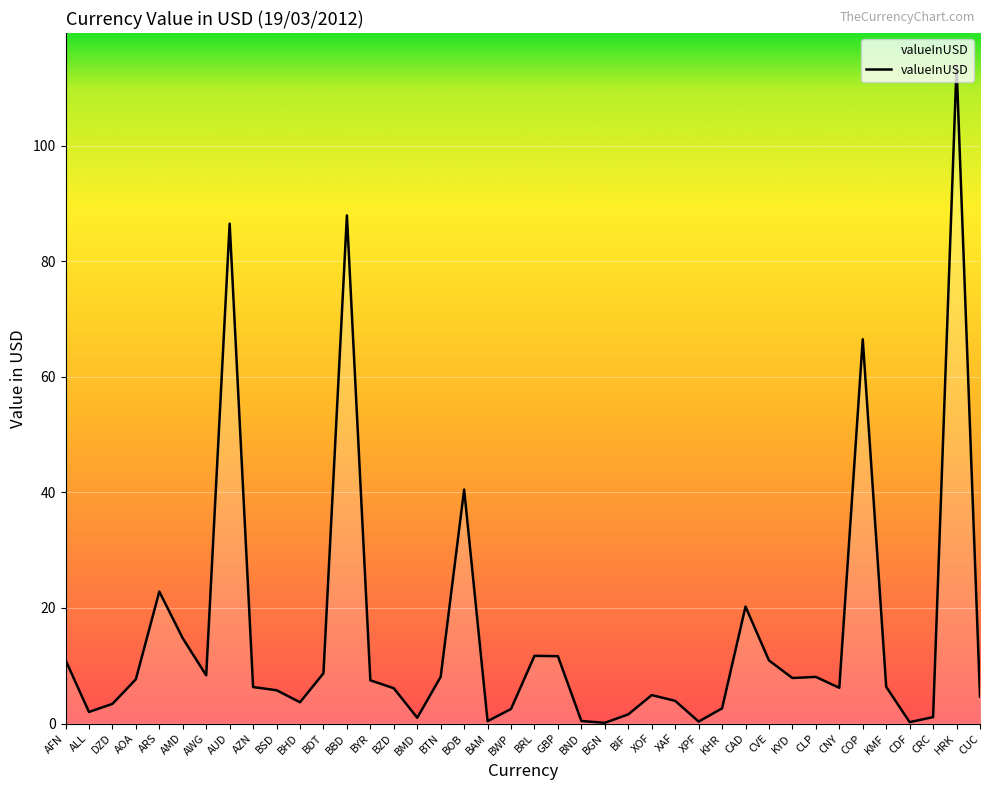

What is the smallest value displayed?

0.1